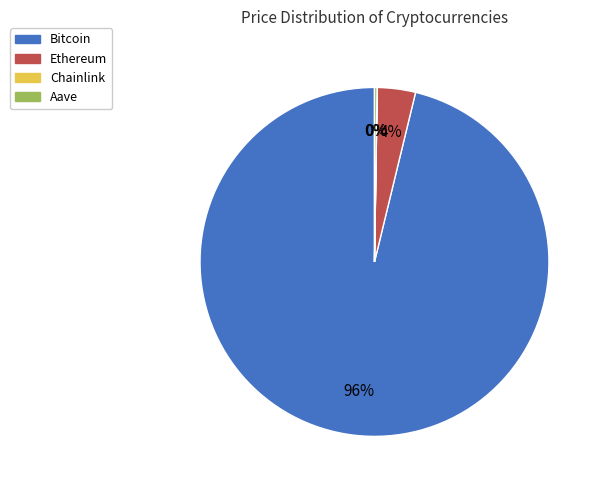

What is the largest slice in the pie chart?

Bitcoin